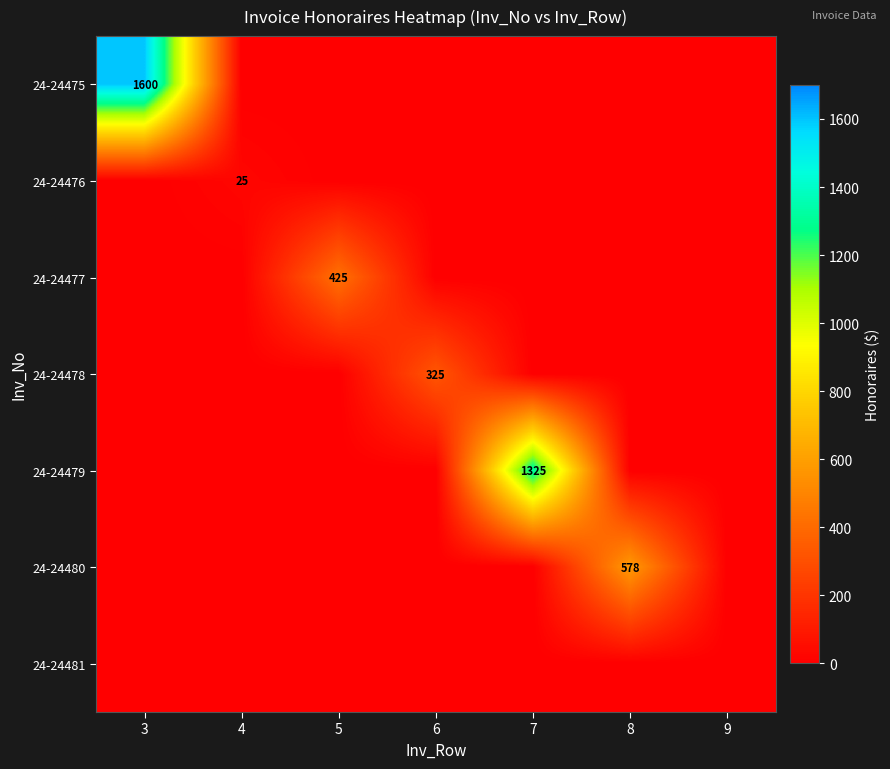

The value of 24-24477 at 5 is 425. True or false?

True